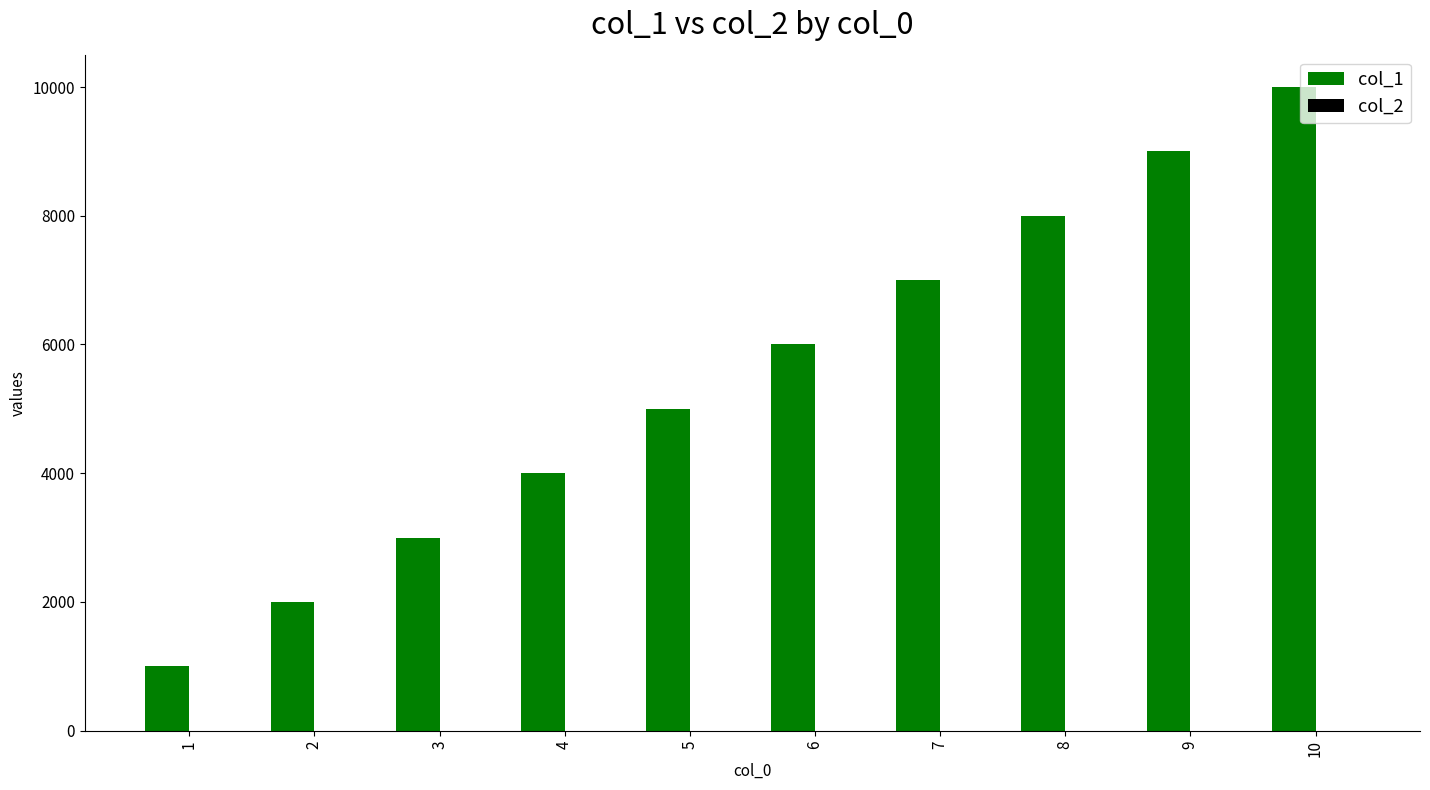

Which series has the largest total across all categories?

col_1